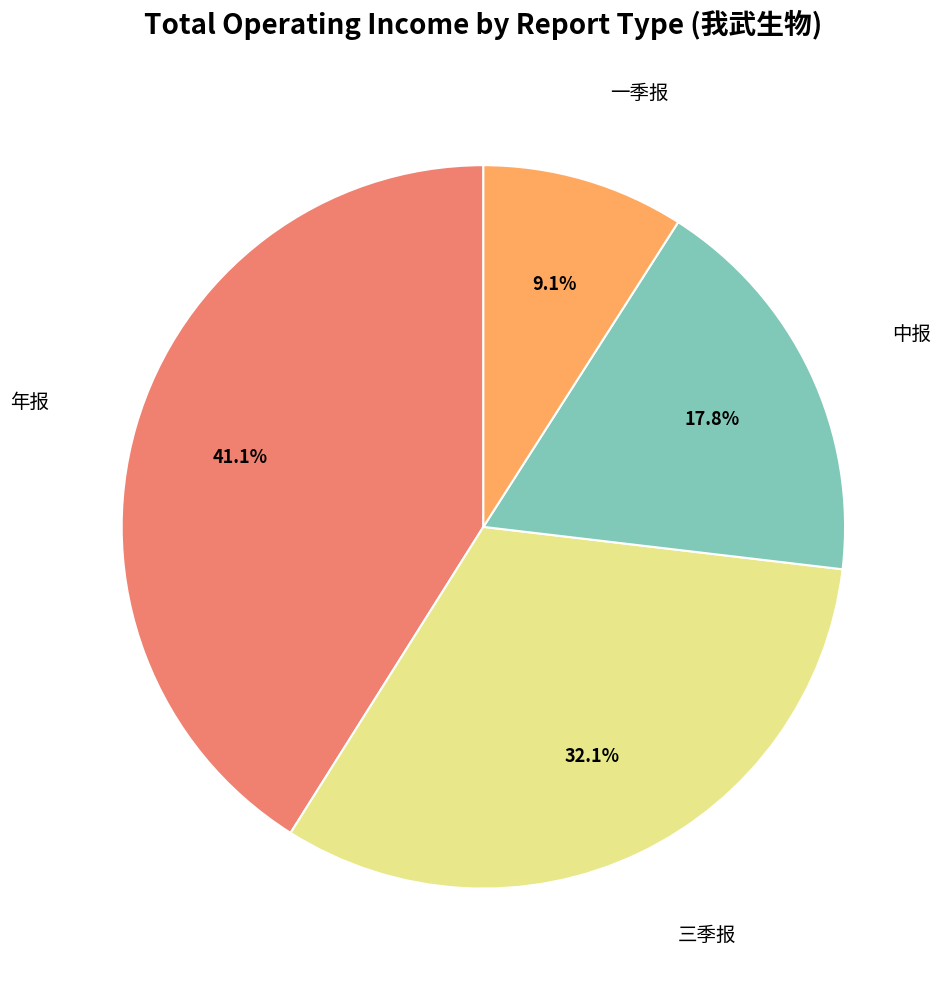

The 年报 slice represents 41% of the pie. True or false?

True